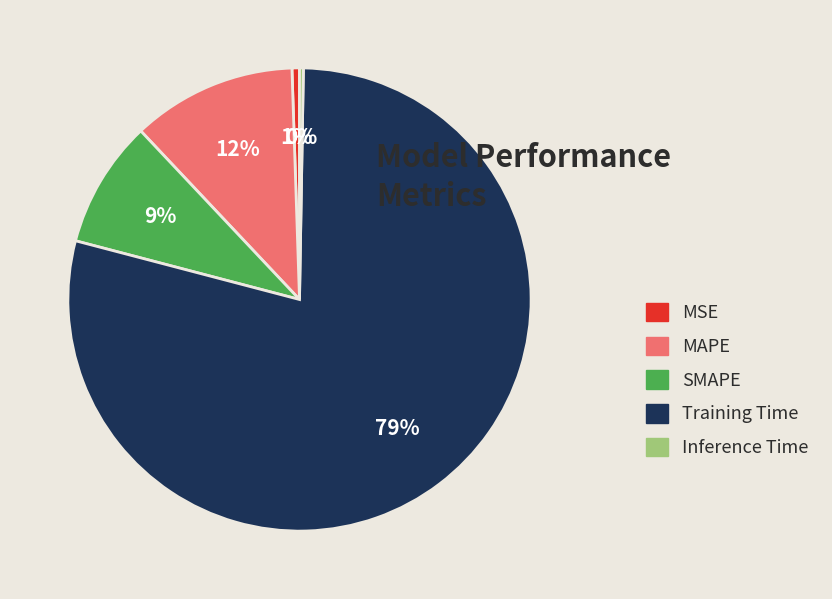

The MAPE slice represents 12% of the pie. True or false?

True